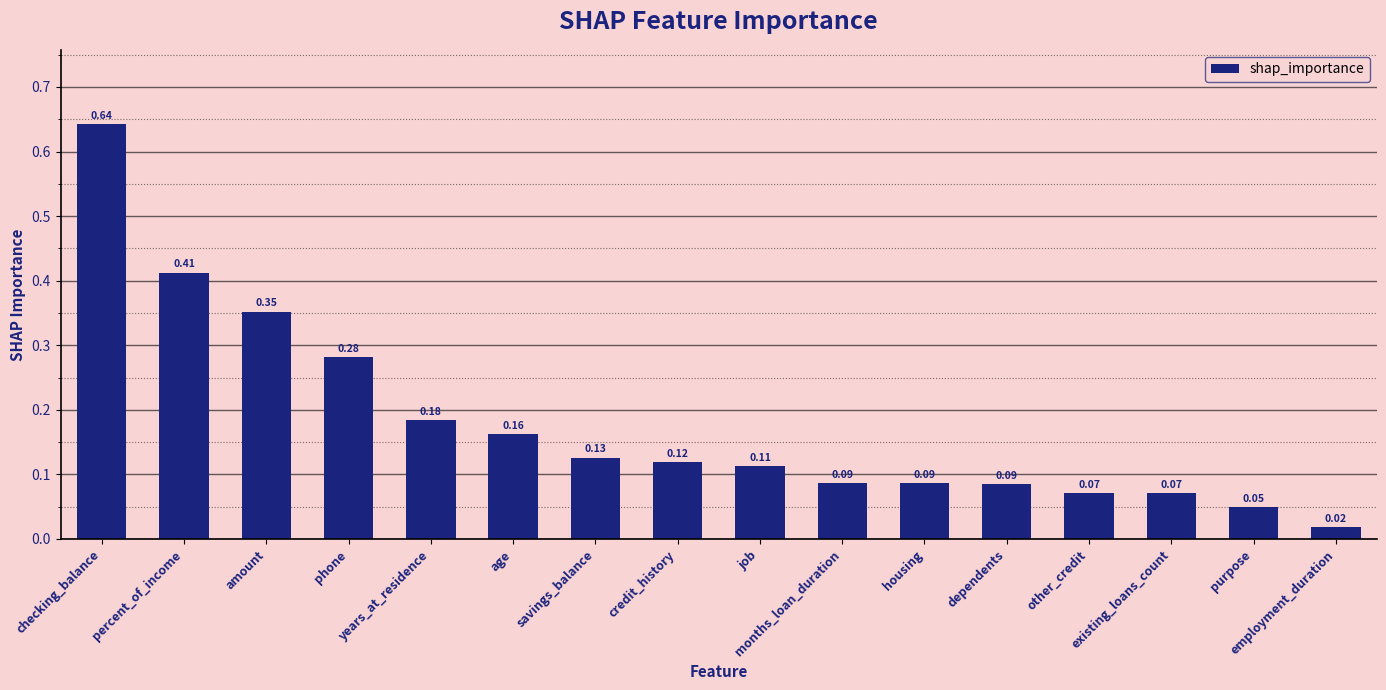

What is the sum of all values?

2.9